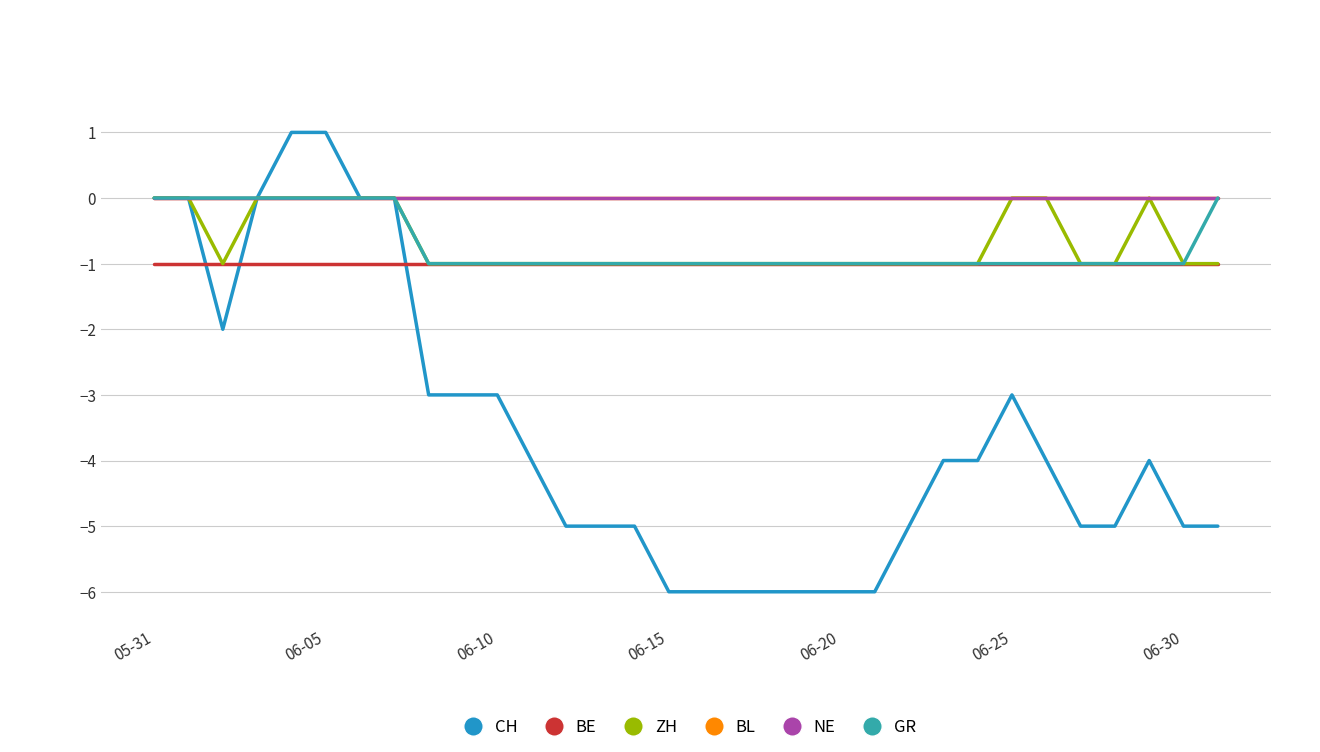

Does the chart display data point markers on the line(s)?

No